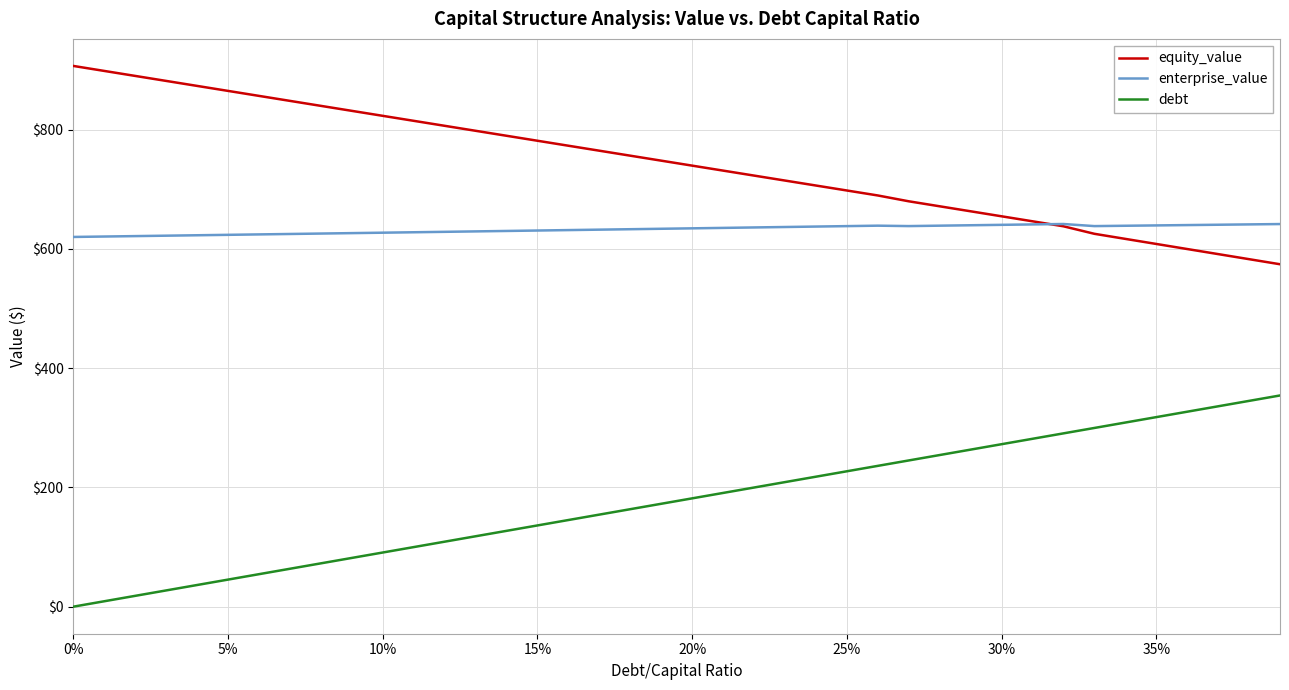

True or false: debt and enterprise_value intersect in this chart.

False